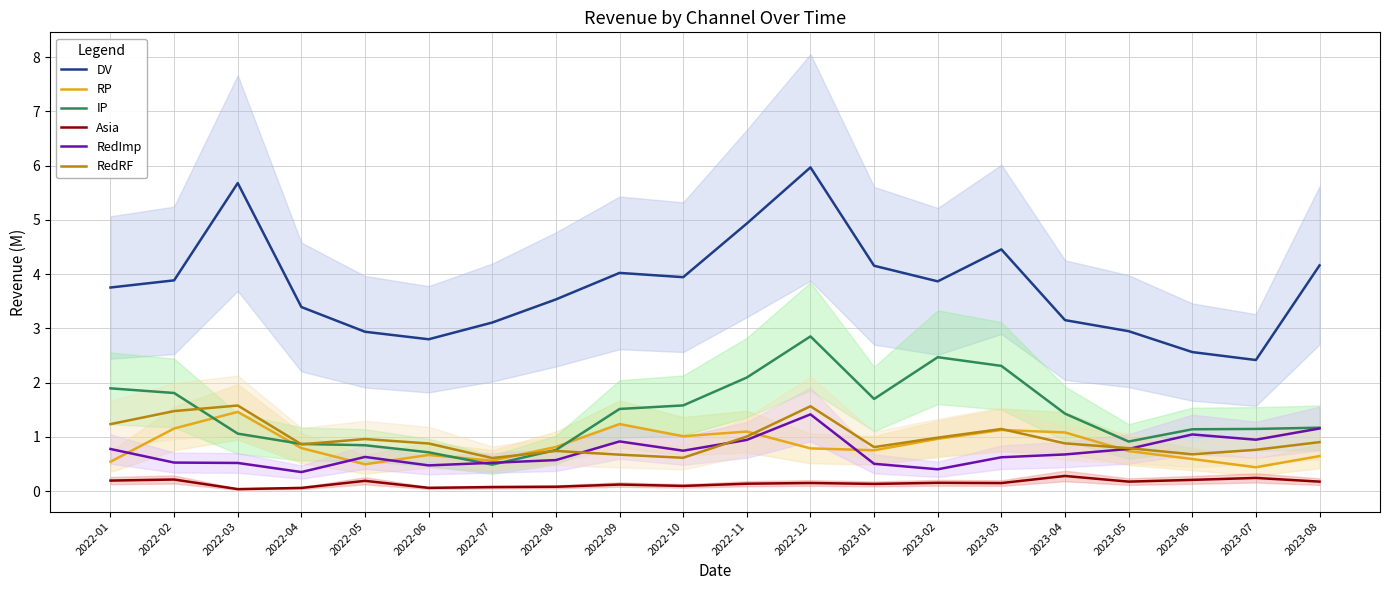

Which series has the largest range (max minus min)?

DV